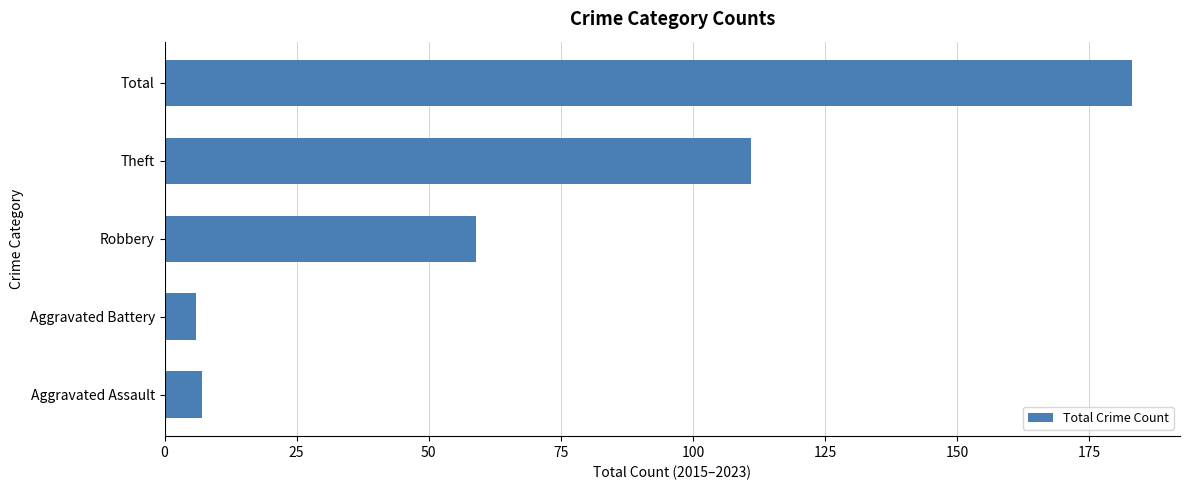

The chart shows a value of 54 at Total. True or false?

False